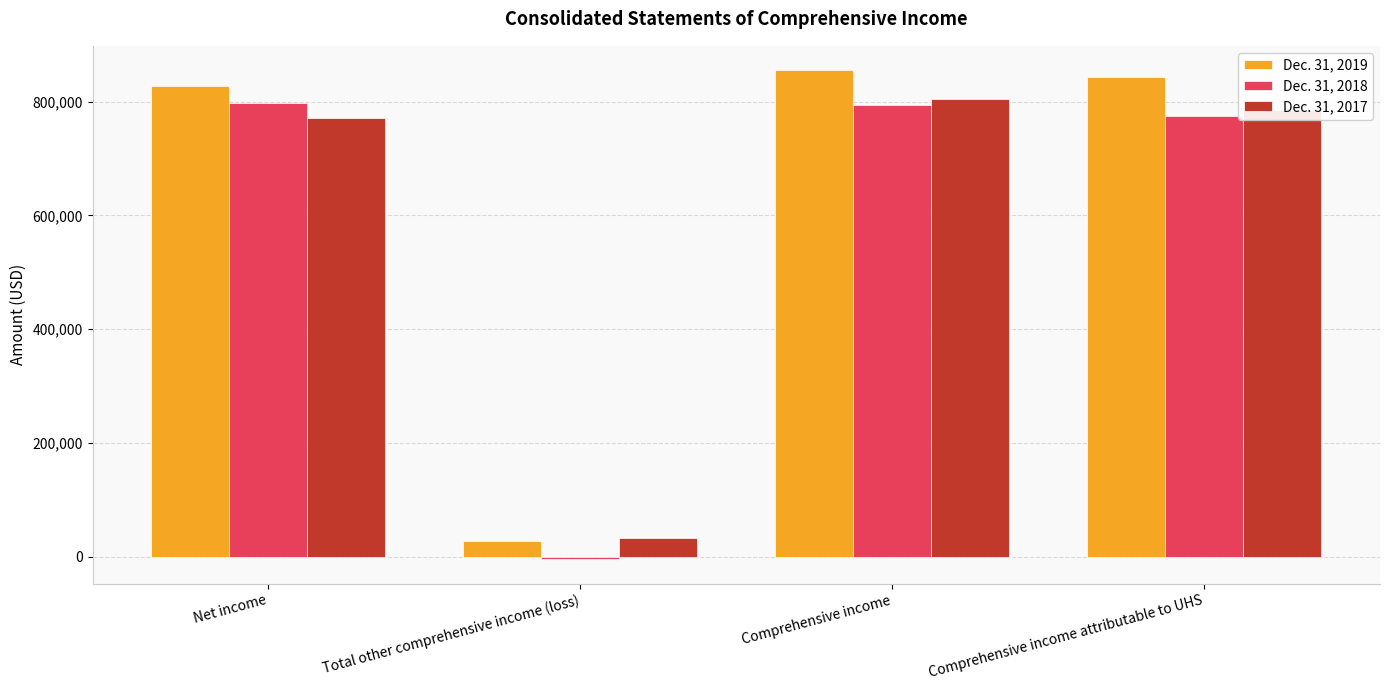

Rank the categories by Dec. 31, 2019 value from lowest to highest.

Total other comprehensive income (loss), Net income, Comprehensive income attributable to UHS, Comprehensive income